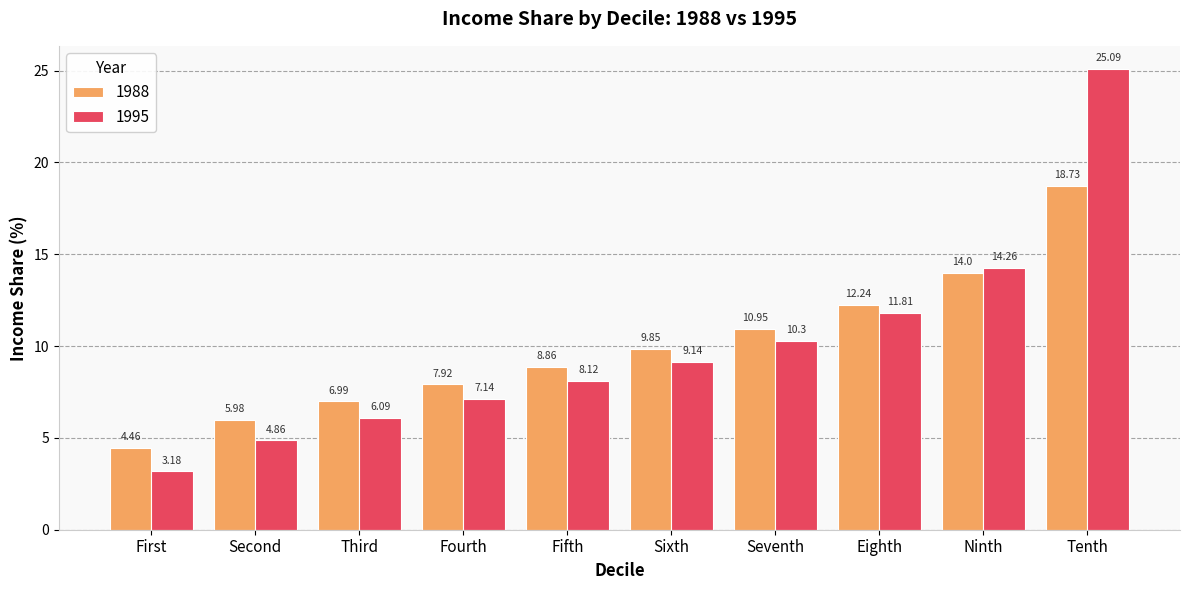

How many categories are shown in the chart?

10